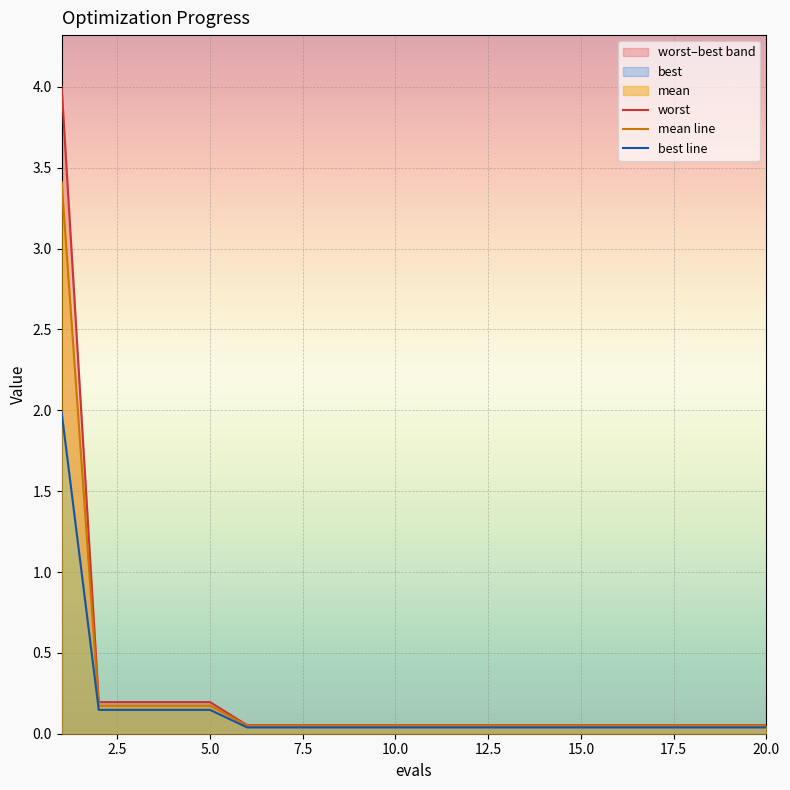

What is the highest value of the mean line series?

3.4